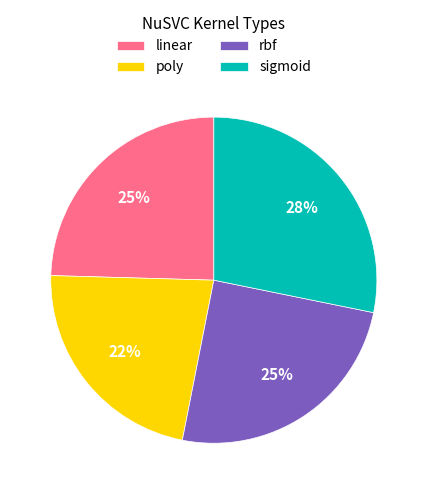

True or false: sigmoid accounts for 28% of the total.

True